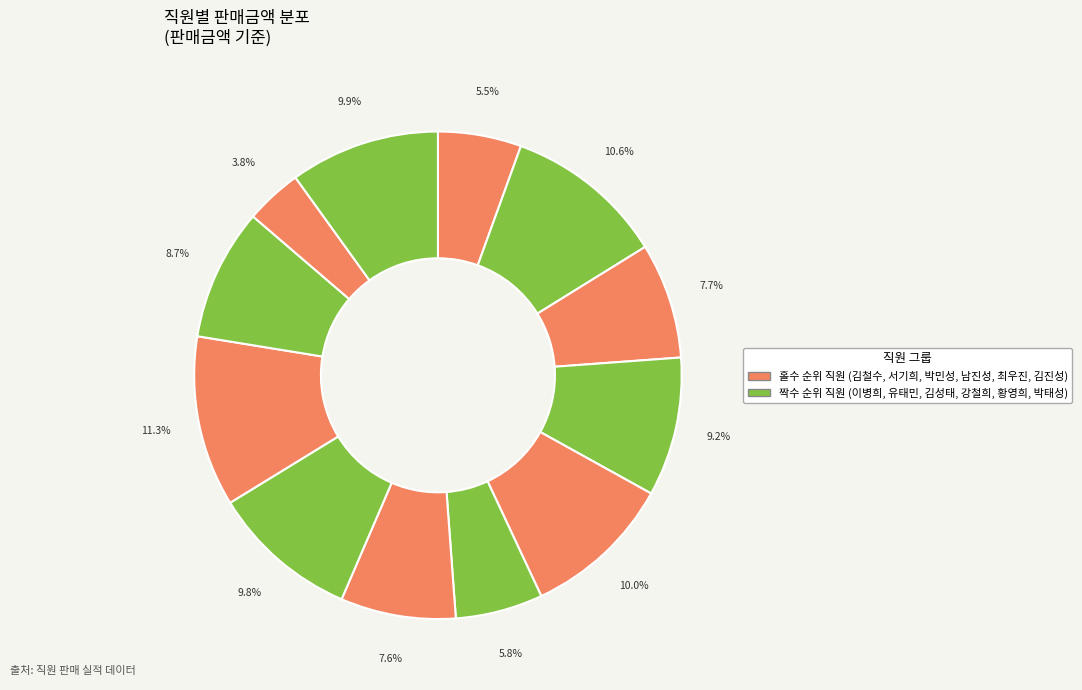

To the nearest percent, what is the average slice percentage?

8%